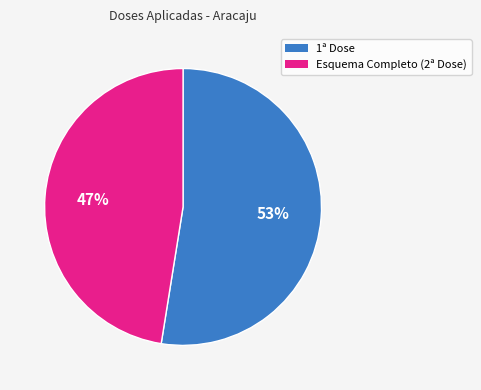

Is there a majority slice in this chart?

Yes